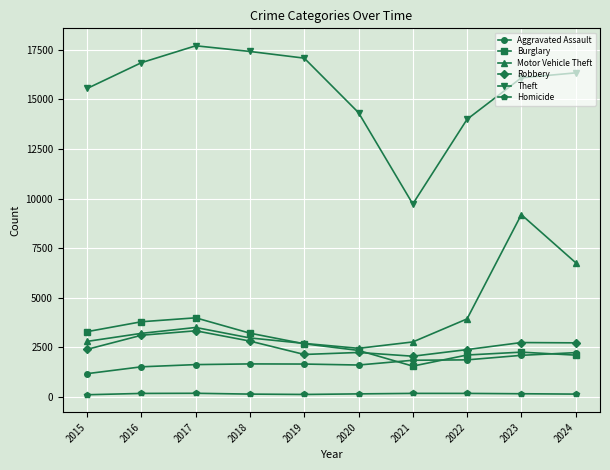

Is it true that Motor Vehicle Theft equals 3937 at 2022?

True